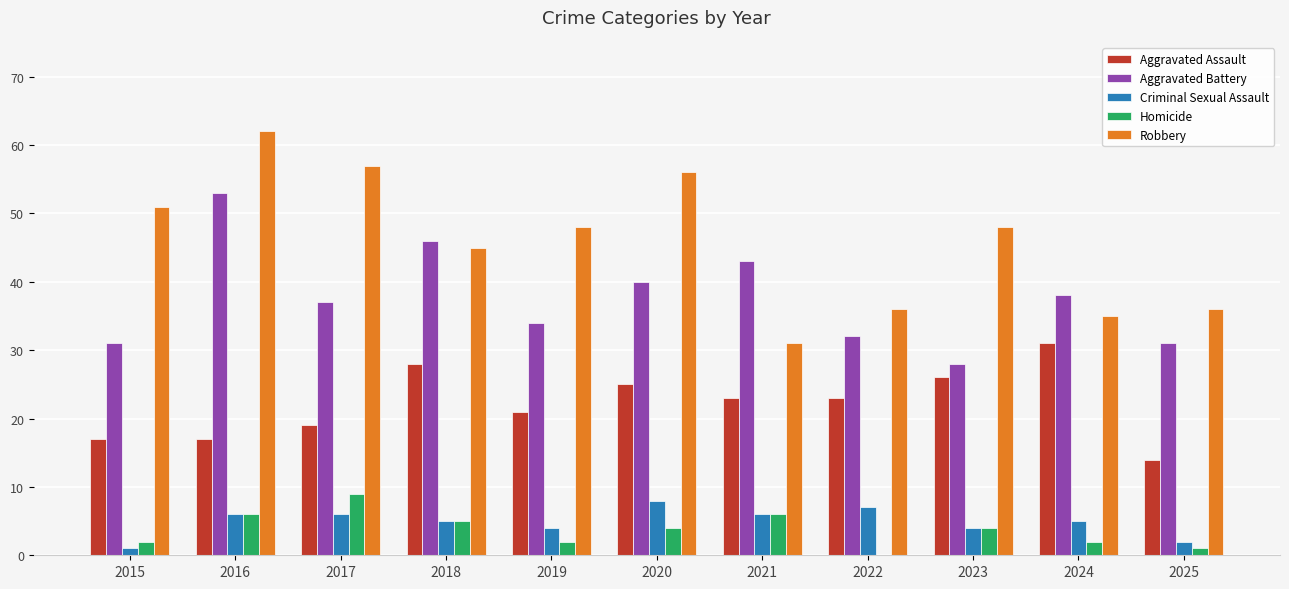

Which series changed the most between 2018 and 2025?

Aggravated Battery